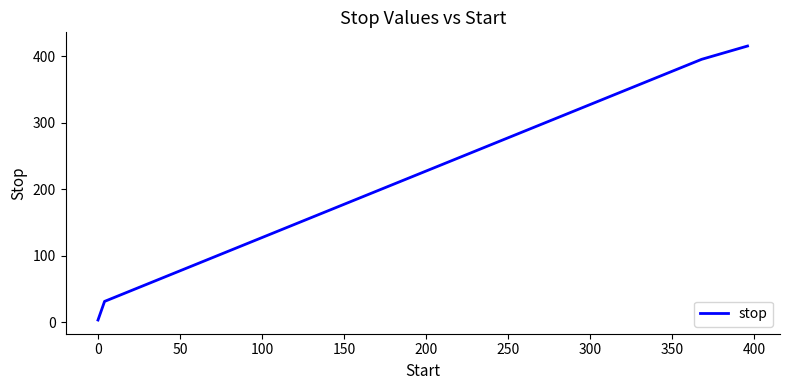

What is the maximum value shown in the chart?

415